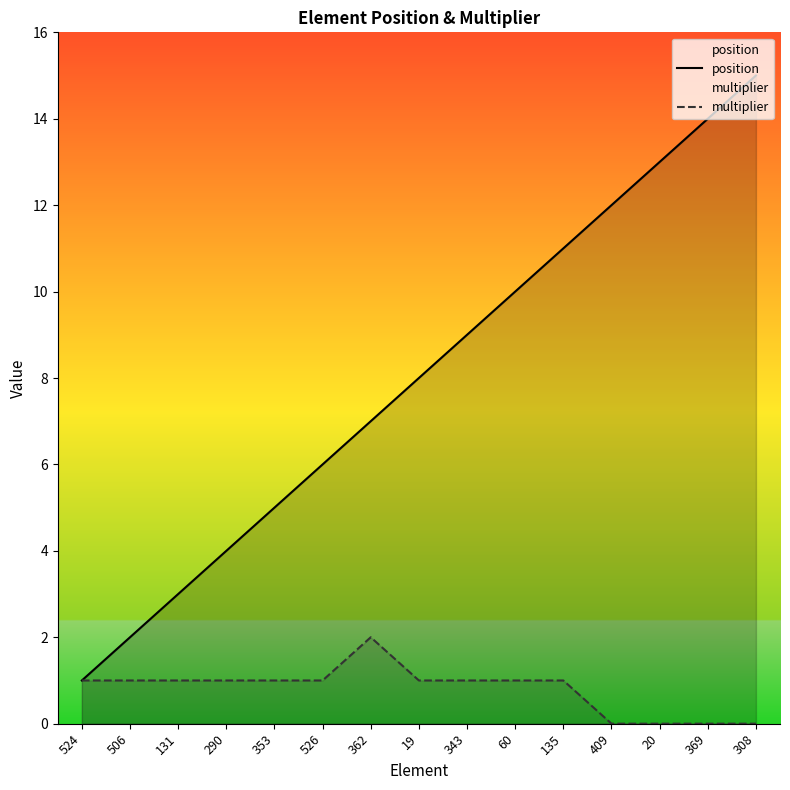

True or false: multiplier and position cross at least once.

False